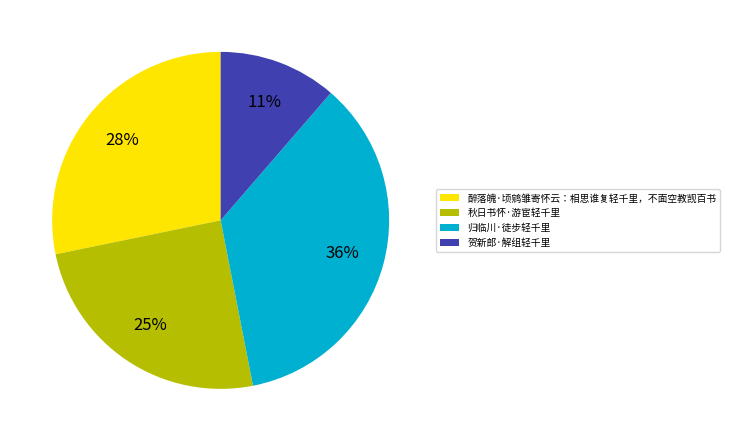

Is there any slice that represents more than half of the pie?

No